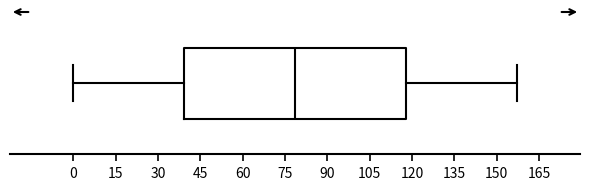

Read this box plot against the x-axis: the position of the median line, the range covered by the box, and the ends of both whiskers. The values are not printed on the chart, so give them approximately, as read against the axis.

median 78, box 40 to 118, whiskers 0 to 158